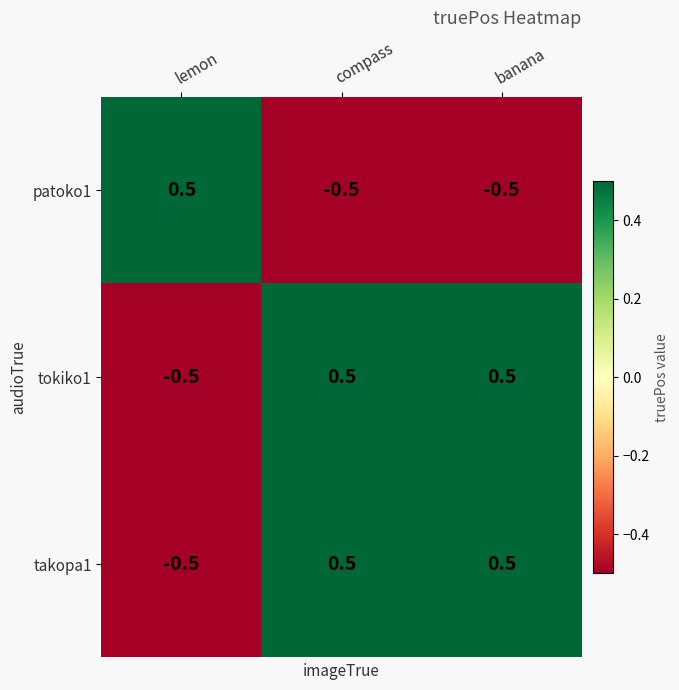

At how many categories does at least one series exceed 0?

3